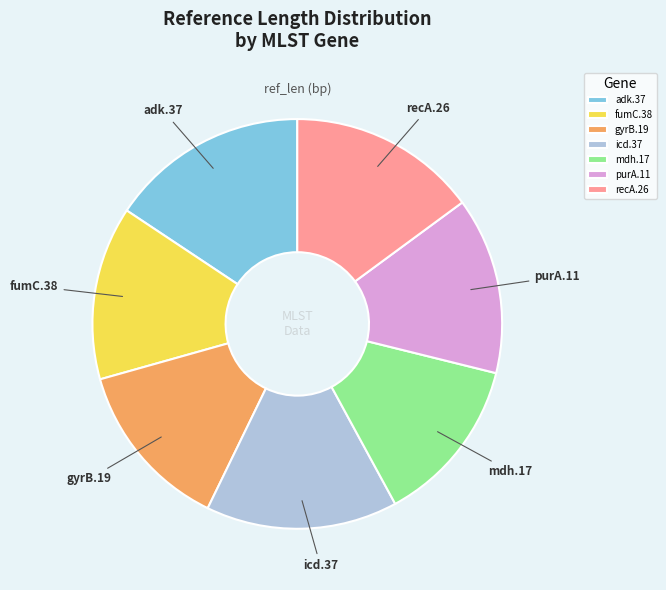

Which has a higher value, purA.11 or recA.26?

recA.26